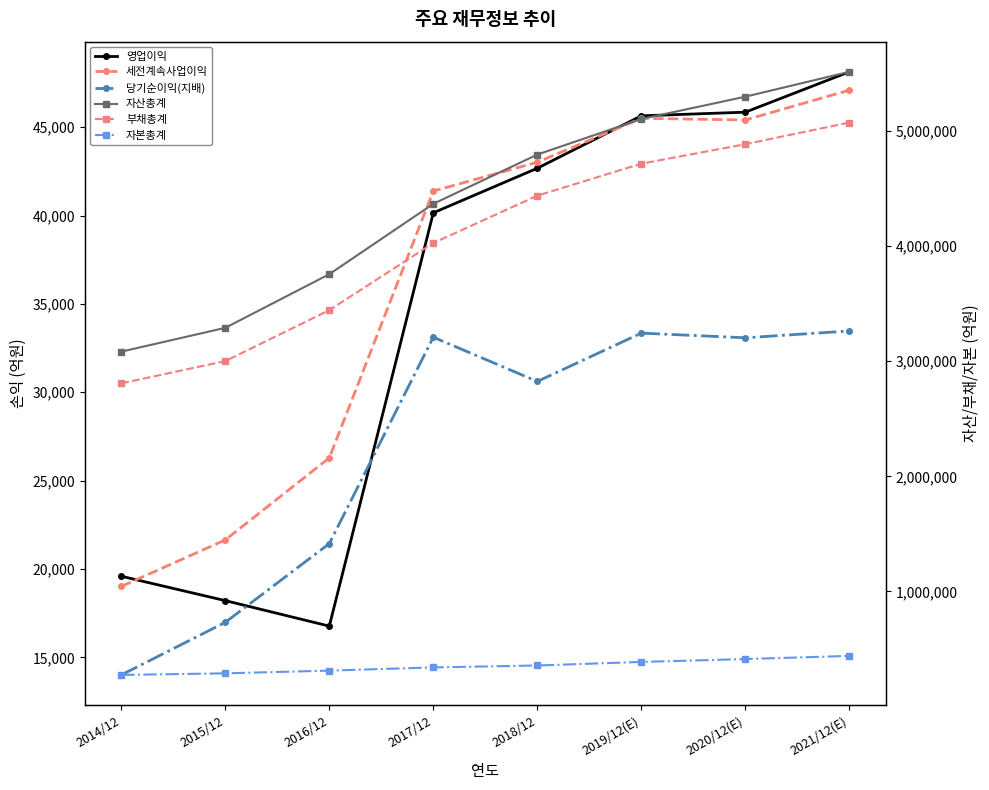

True or false: 영업이익 has more than 2 interior local peaks.

False